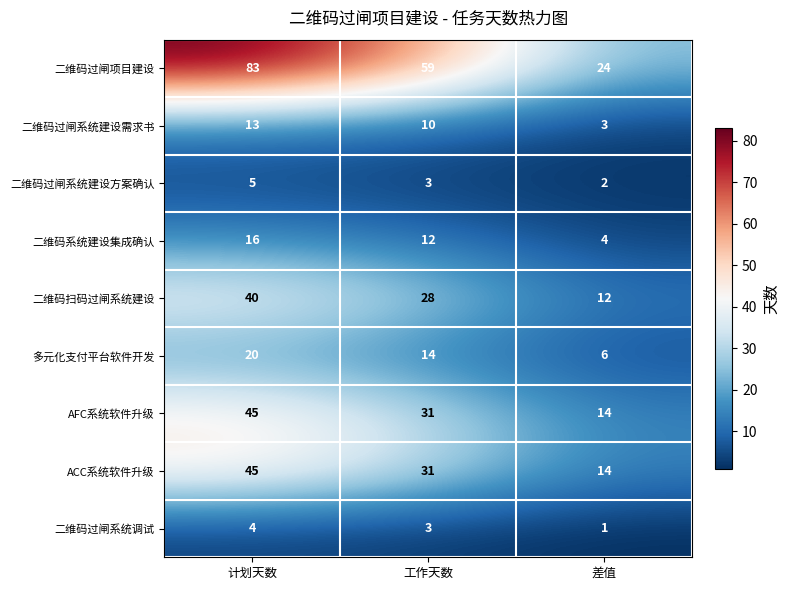

Rank the categories by AFC系统软件升级 value from highest to lowest.

计划天数, 工作天数, 差值